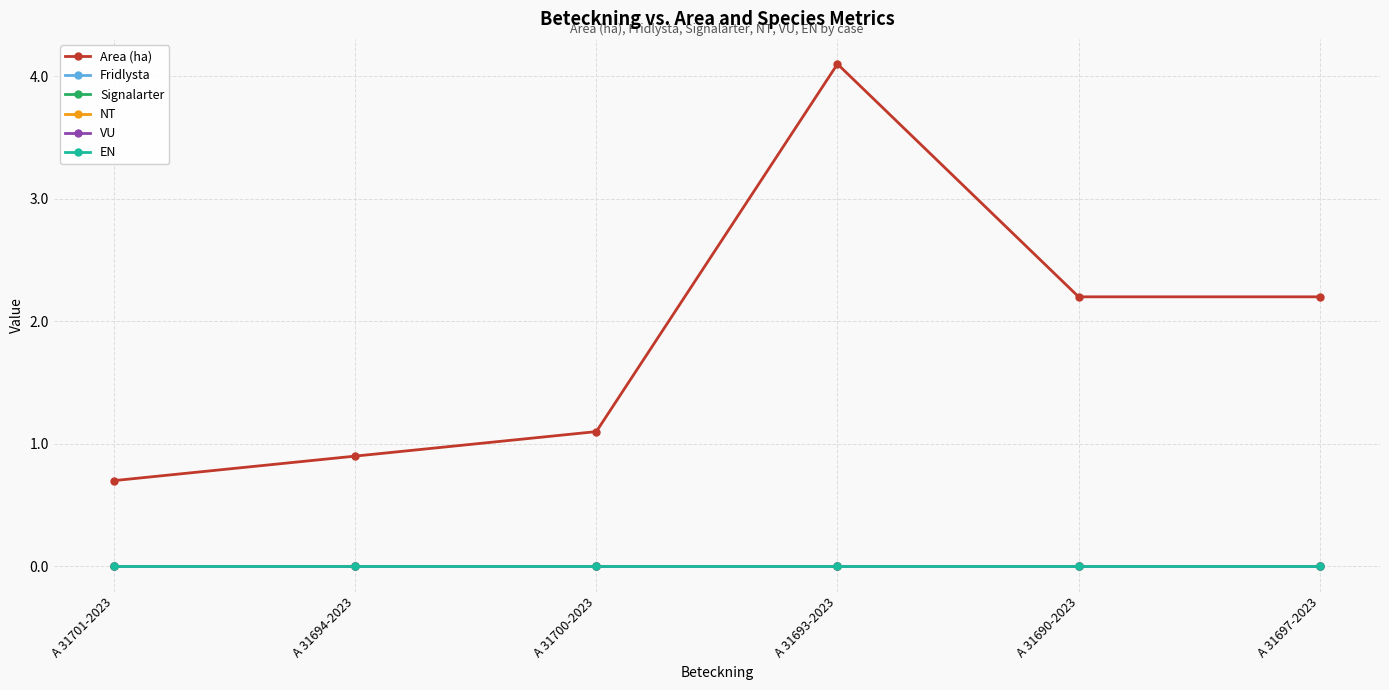

What is the total value across all series at A 31690-2023?

2.2